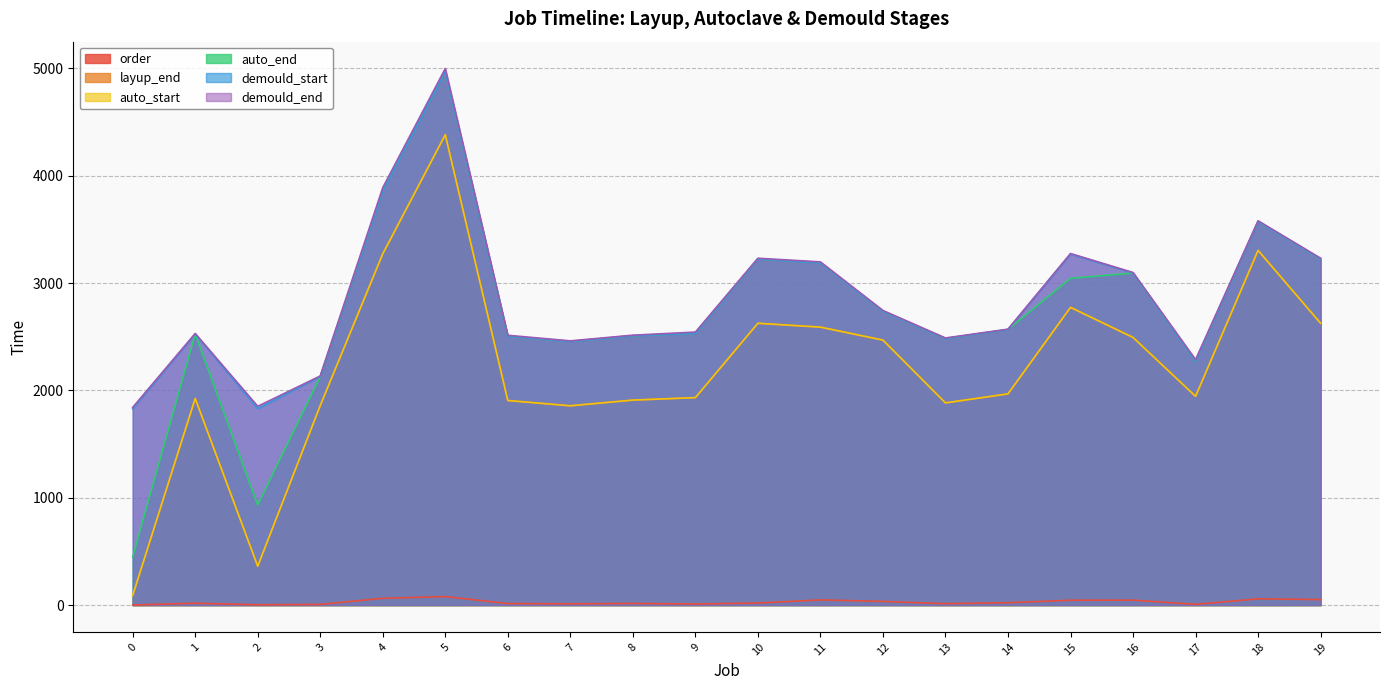

What is the minimum value for demould_start?

1830